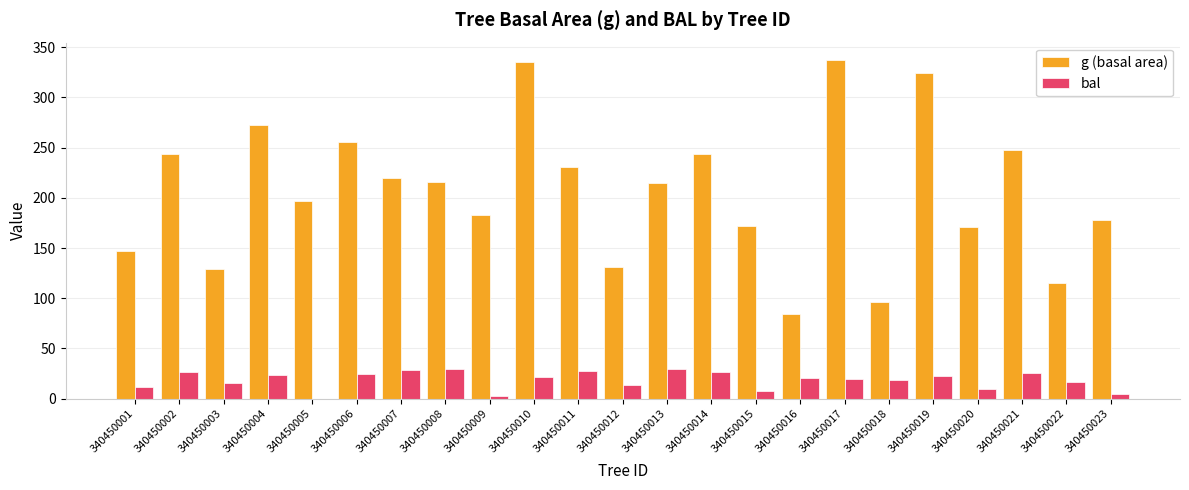

What is the total value across all series at 340450009?

185.5